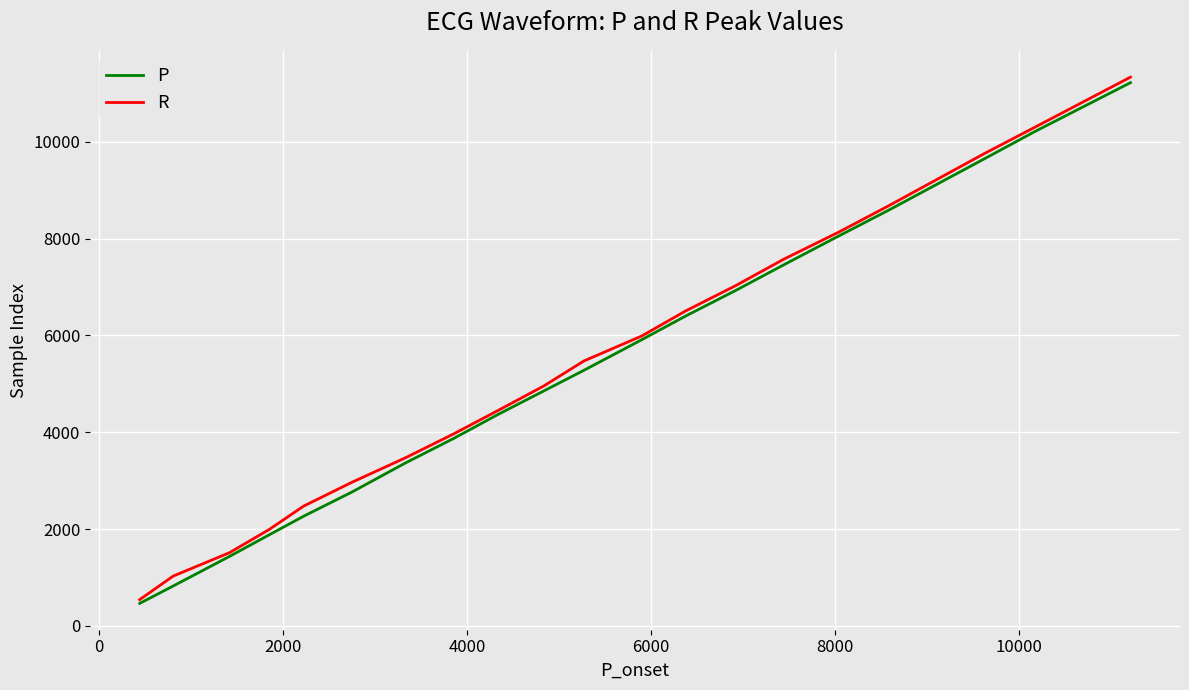

What is the smallest value displayed?

462